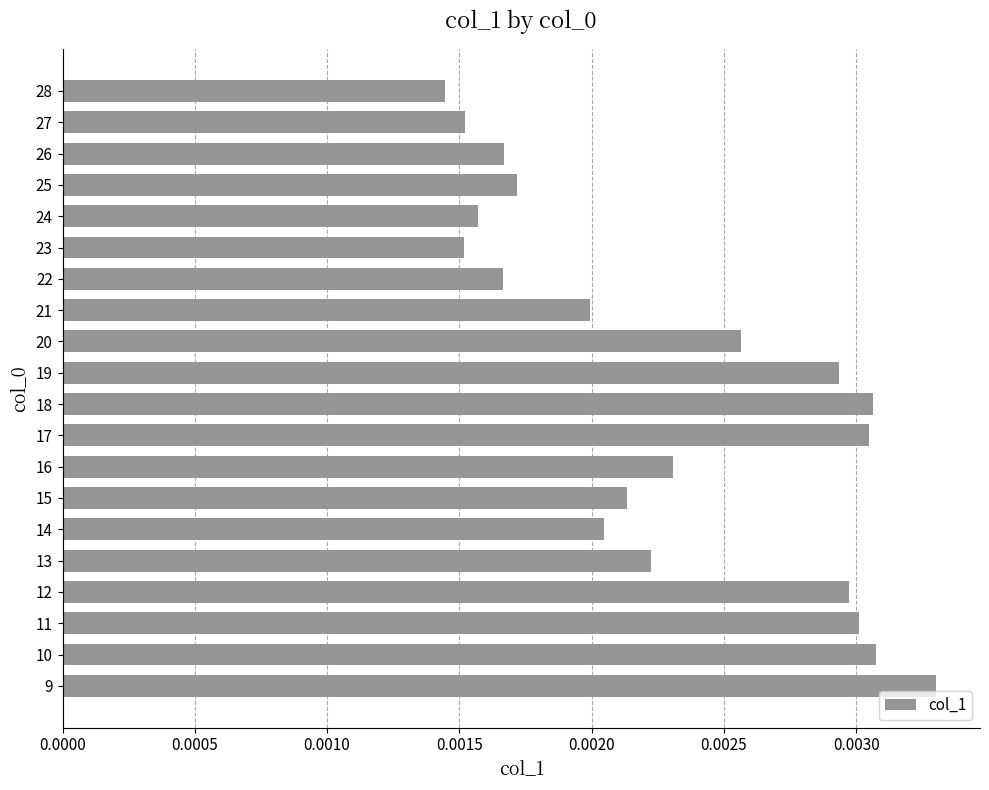

Count the values in the range 0 to 1.

20